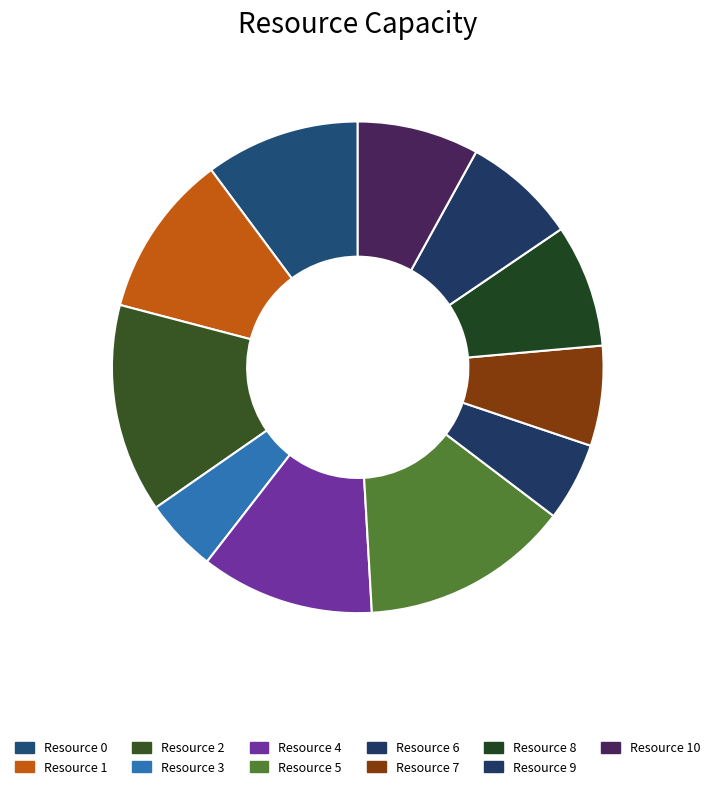

The Resource 8 slice represents 8% of the pie. True or false?

True